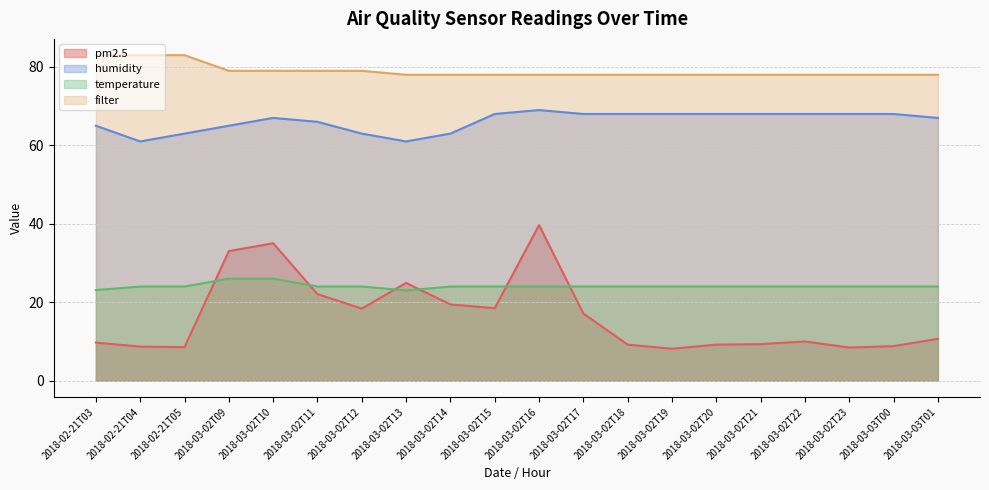

At which category does pm2.5 reach its first local valley?

2018-02-21T05